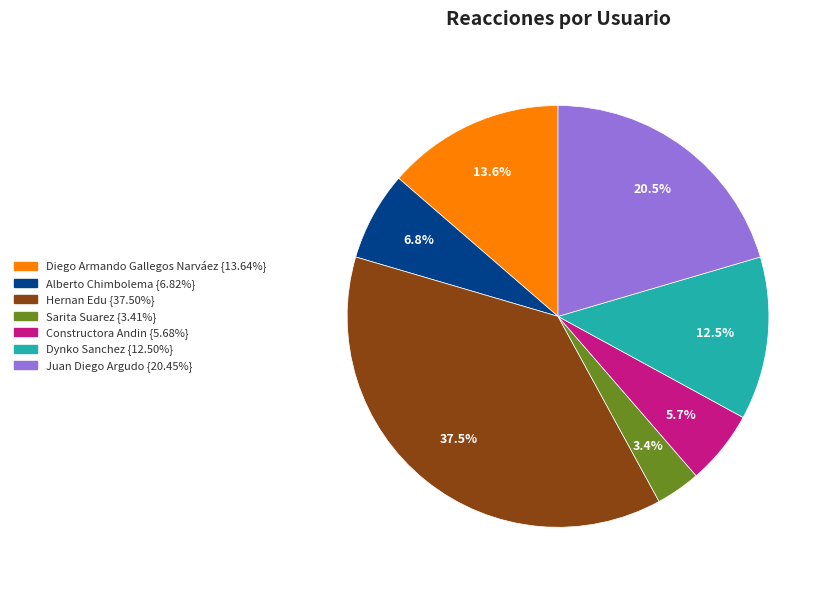

Is there a majority slice in this chart?

No